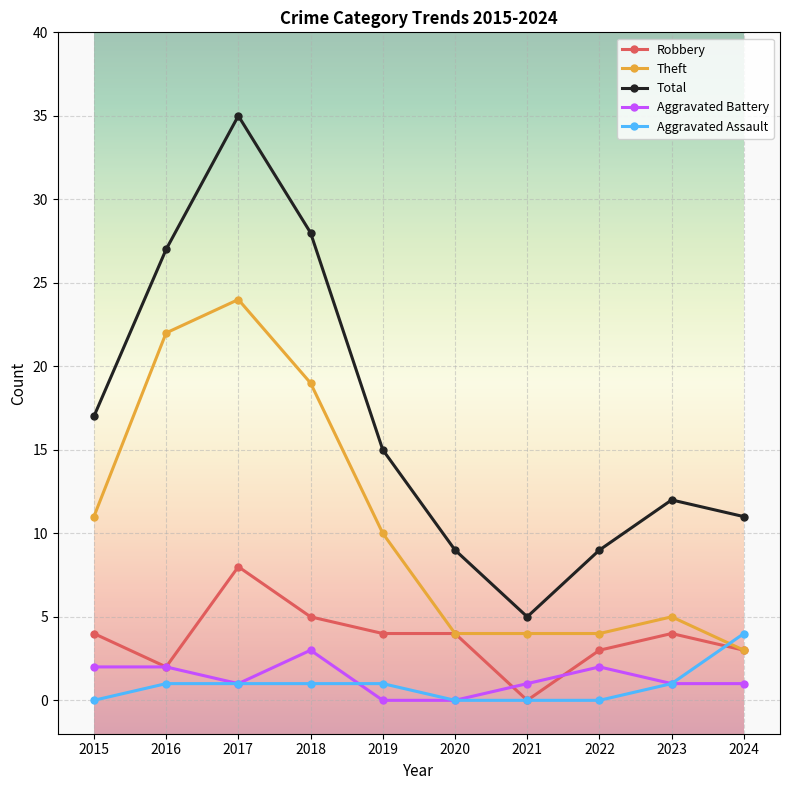

Reading left to right, transcribe all the data shown in this chart.

Robbery: 2015=4	2016=2	2017=8	2018=5	2019=4	2020=4	2021=0	2022=3	2023=4	2024=3
Theft: 2015=11	2016=22	2017=24	2018=19	2019=10	2020=4	2021=4	2022=4	2023=5	2024=3
Total: 2015=17	2016=27	2017=35	2018=28	2019=15	2020=9	2021=5	2022=9	2023=12	2024=11
Aggravated Battery: 2015=2	2016=2	2017=1	2018=3	2019=0	2020=0	2021=1	2022=2	2023=1	2024=1
Aggravated Assault: 2015=0	2016=1	2017=1	2018=1	2019=1	2020=0	2021=0	2022=0	2023=1	2024=4